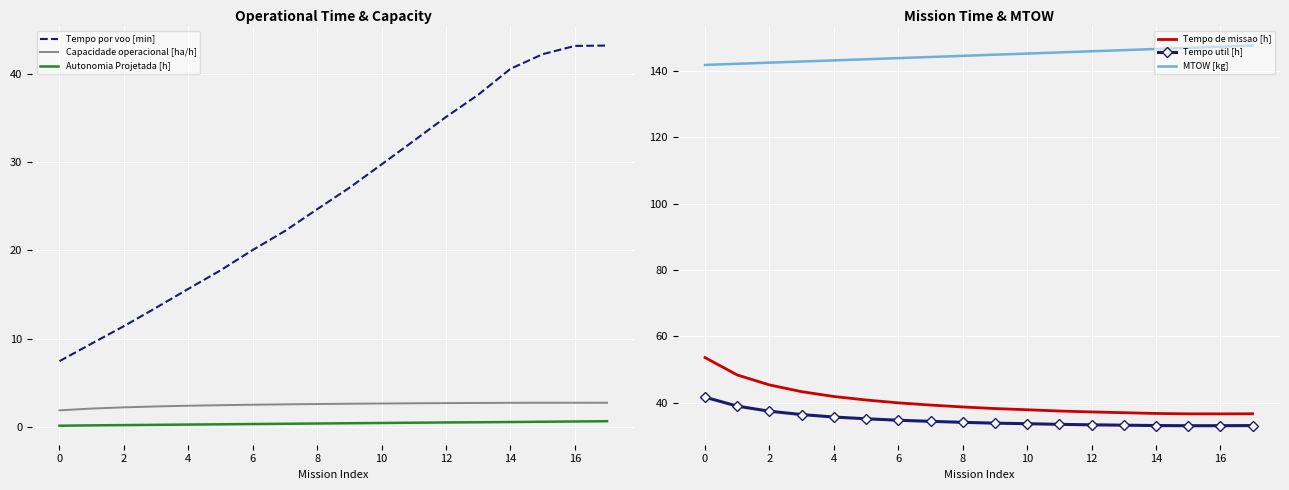

The value of Autonomia Projetada [h] at 4 is 0.2. True or false?

True